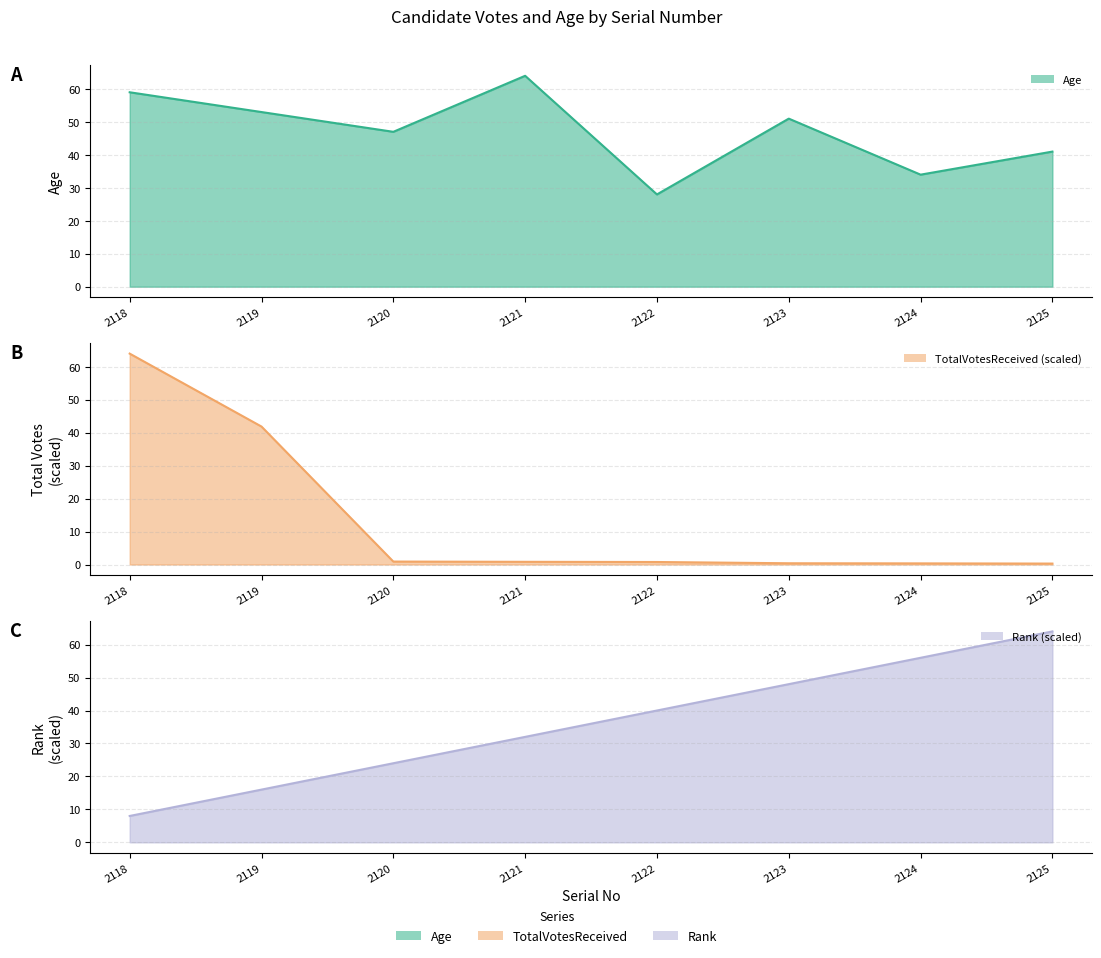

What are all the series names shown in the legend?

Age, TotalVotesReceived, Rank